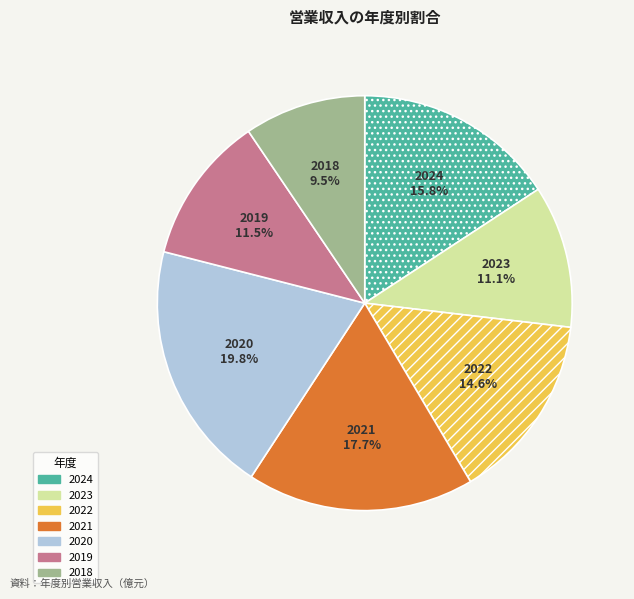

To the nearest percent, what is the difference between the largest and smallest slice percentages?

10%